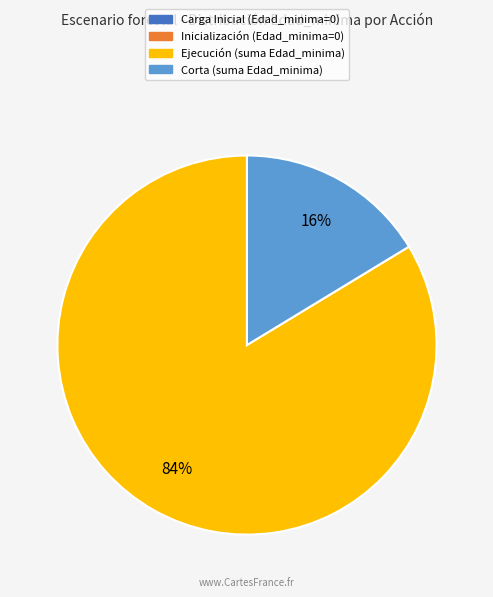

To the nearest percent, what is the average slice percentage?

50%